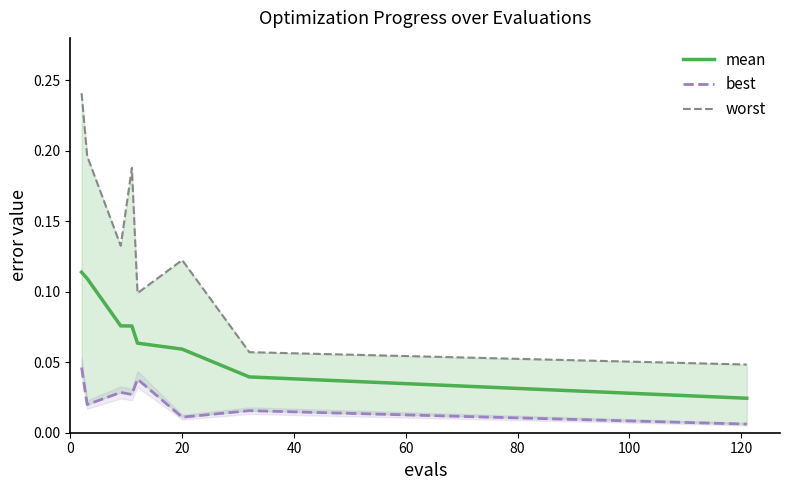

How many lines are shown in the chart?

3